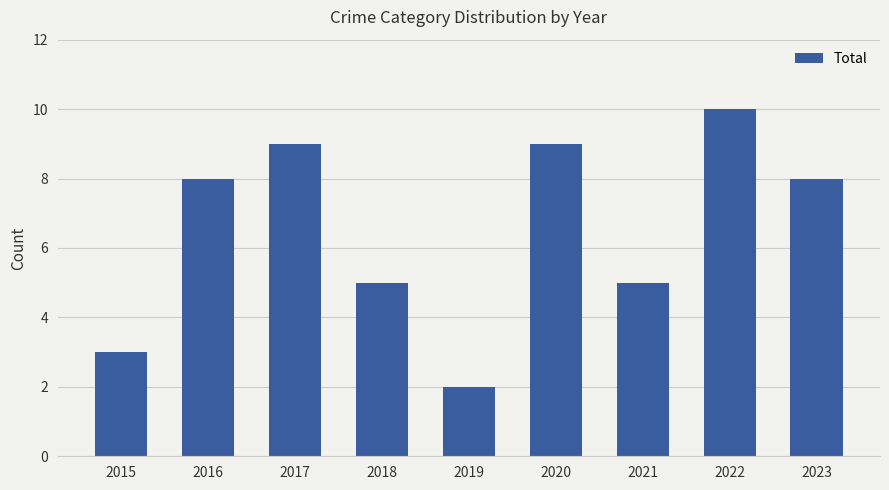

What is the change in value from 2015 to 2017?

+6